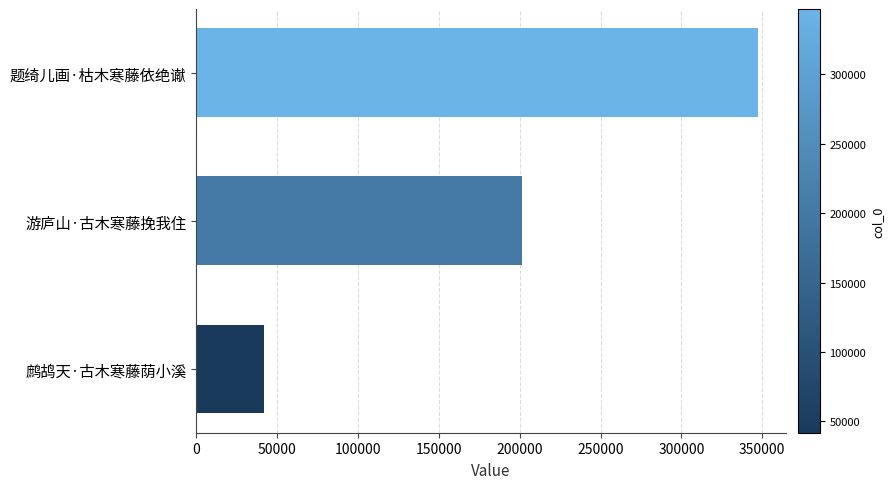

How many values are below 201412?

1